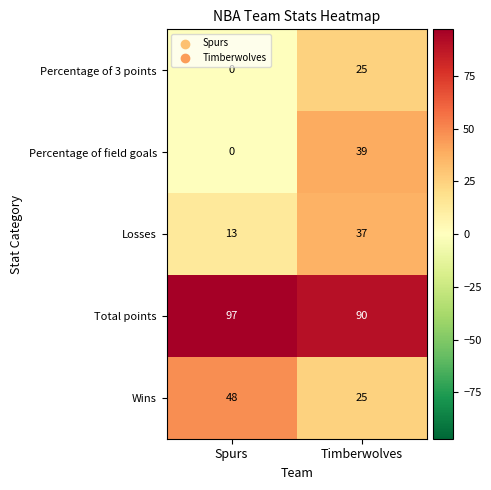

List the series in order of their peak value, lowest first.

Percentage of 3 points, Losses, Percentage of field goals, Wins, Total points